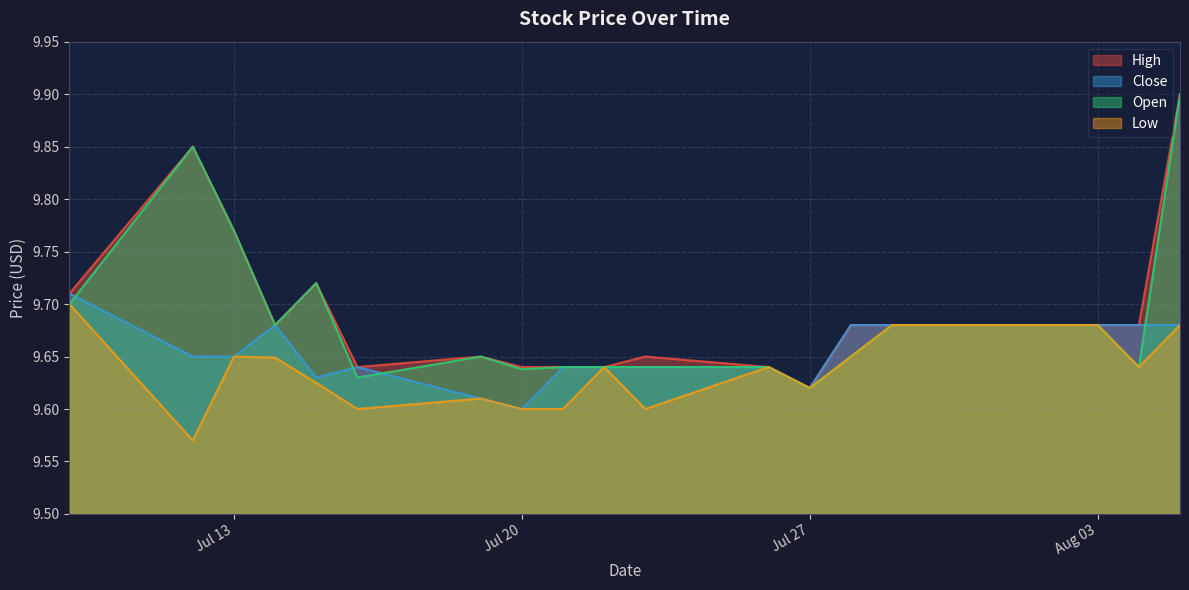

Which has a higher value, 2021-07-09 or 2021-07-28?

2021-07-09